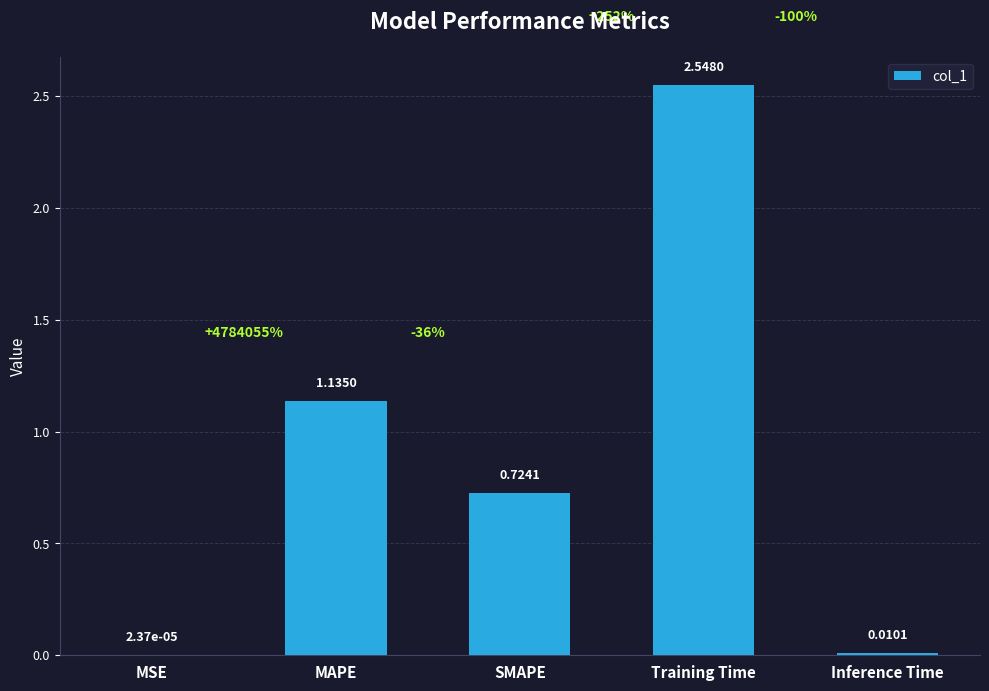

True or false: the data shows 0.3 at MAPE.

False